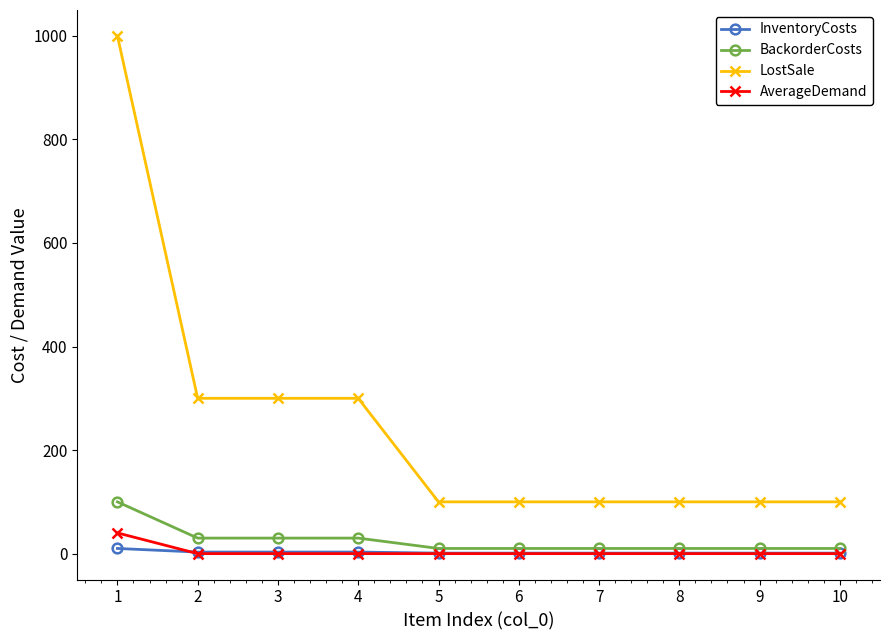

True or false: LostSale has a value of 100 at 6.

True